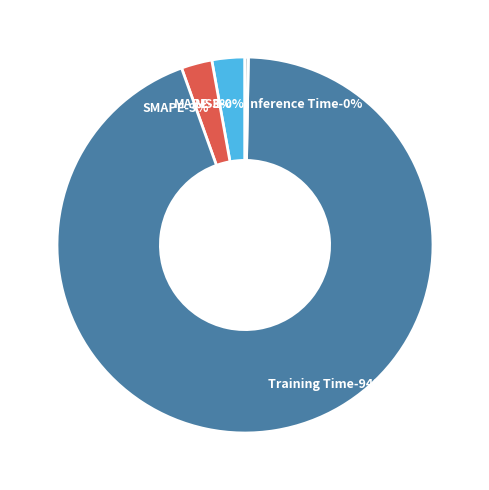

What is the total percentage of MAPE and SMAPE?

5.5%